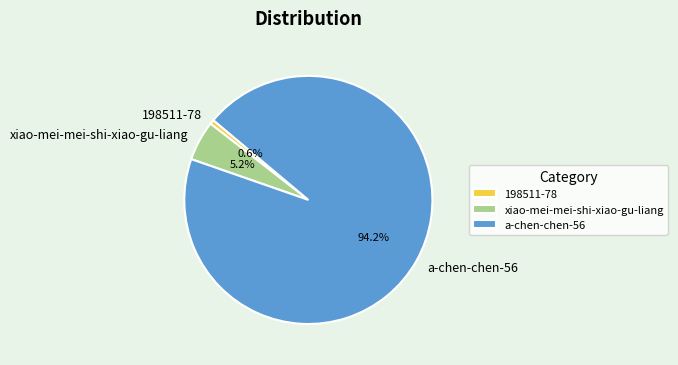

Which category has the smallest portion of the pie?

198511-78